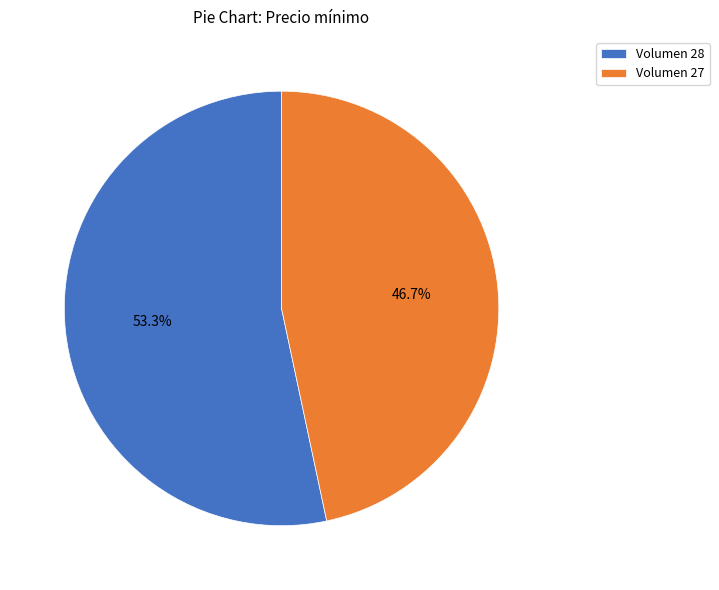

Which slice represents more than half of the pie?

Volumen 28